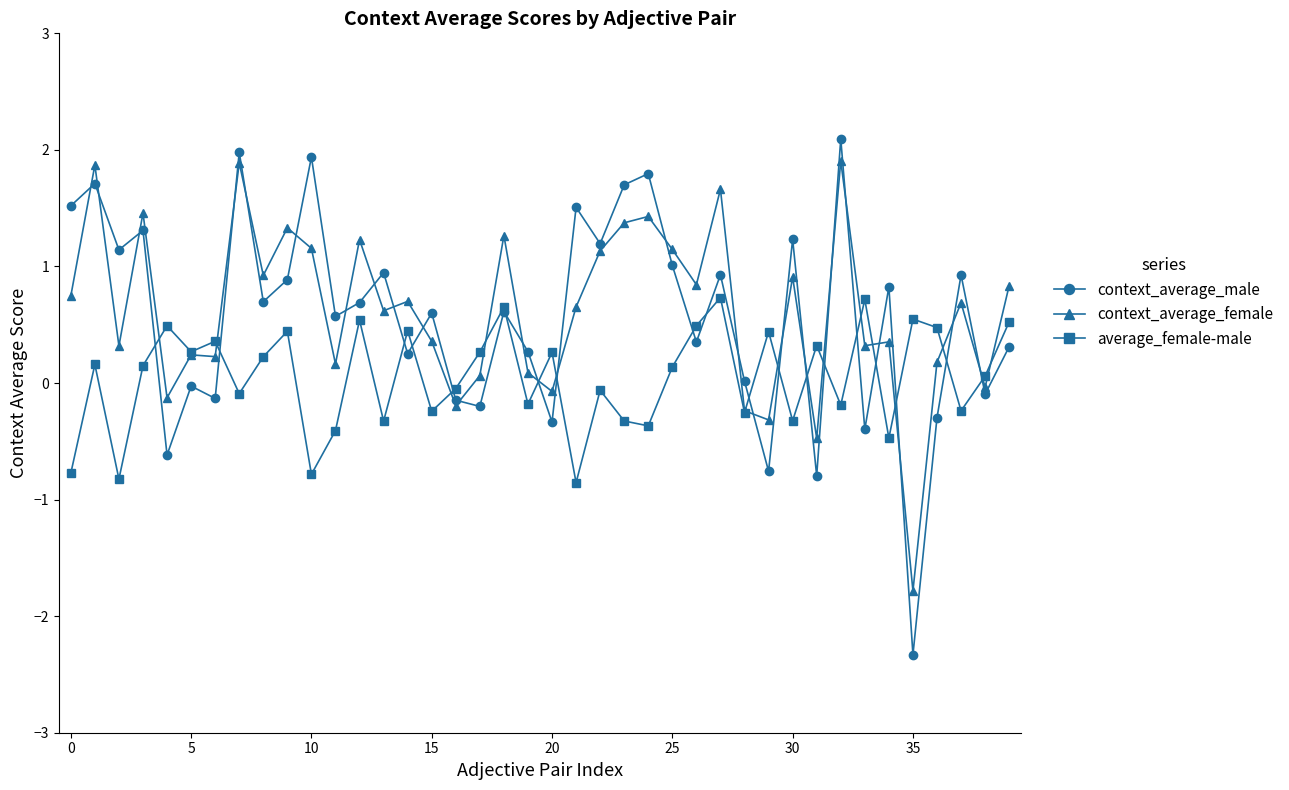

What is the smallest value displayed?

-2.3